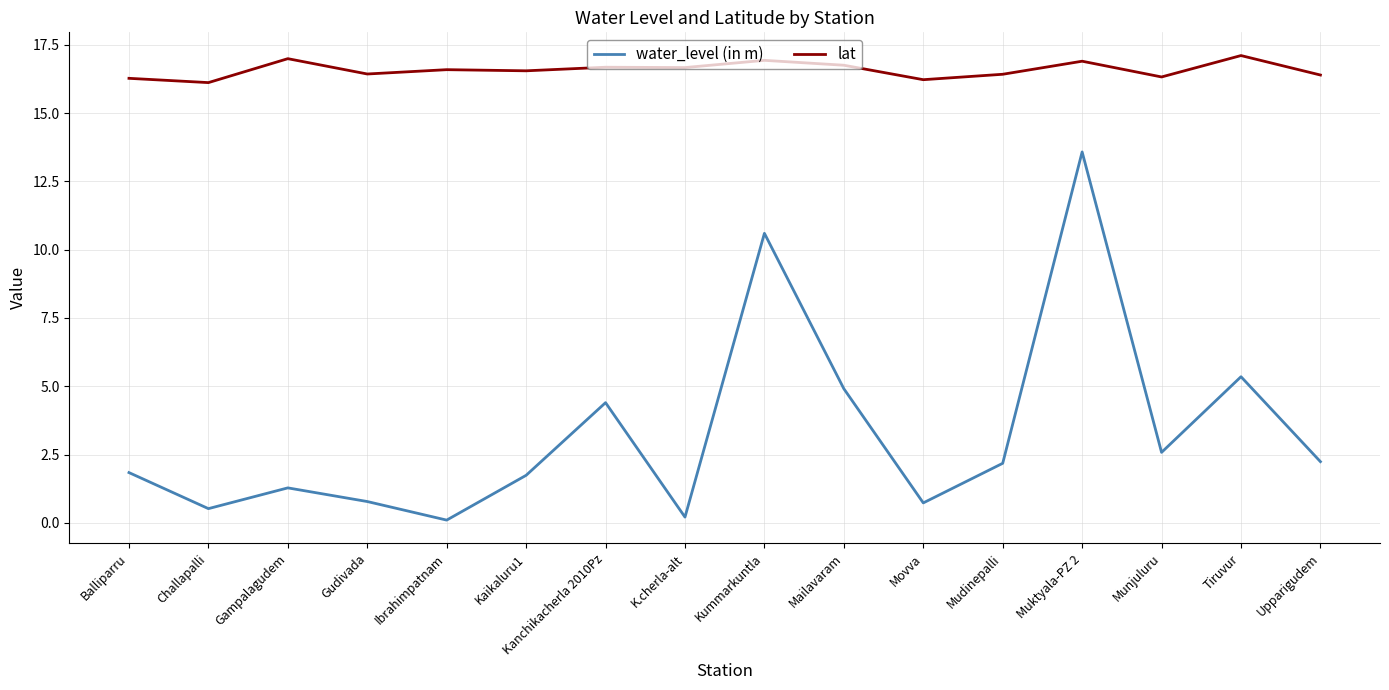

What position from the right is Balliparru?

16